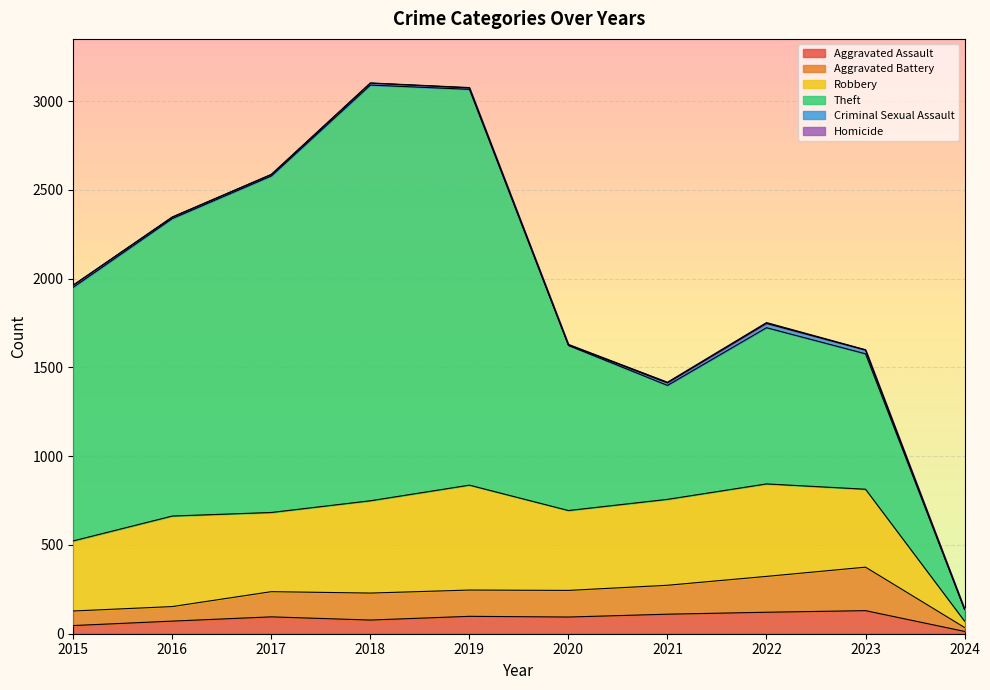

What is the value of the Aggravated Battery point at the 8th from the left?

202